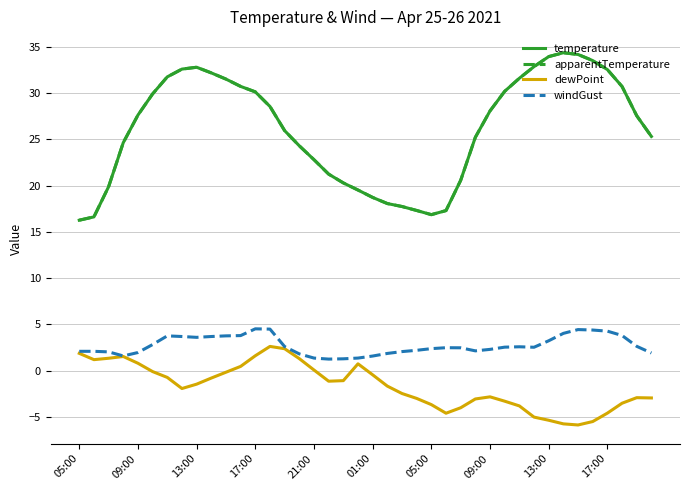

Does the chart display data point markers on the line(s)?

No